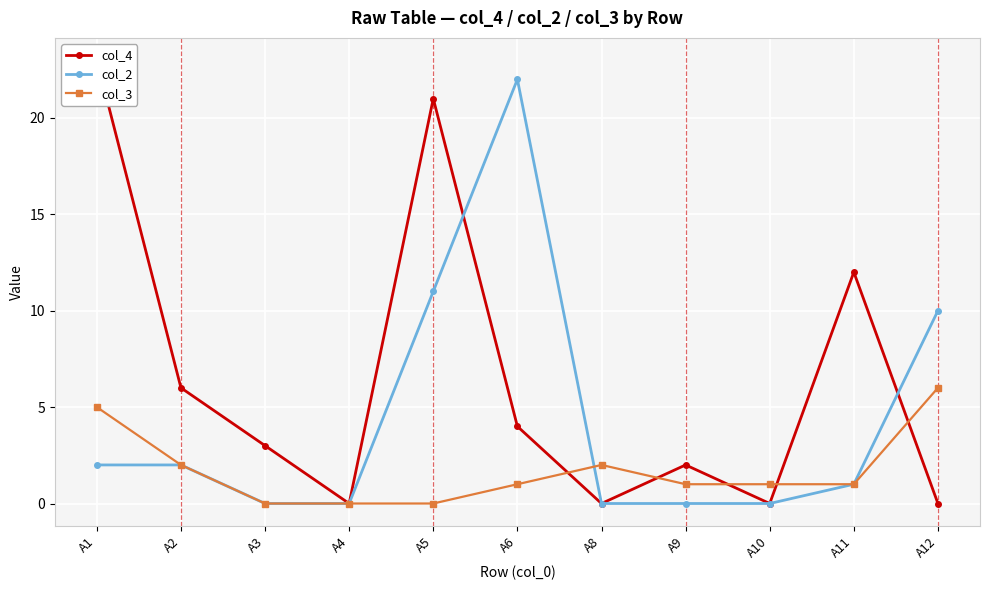

Reading left to right, list all the values displayed in this chart.

col_4: A1=23	A2=6	A3=3	A4=0	A5=21	A6=4	A8=0	A9=2	A10=0	A11=12	A12=0
col_2: A1=2	A2=2	A3=0	A4=0	A5=11	A6=22	A8=0	A9=0	A10=0	A11=1	A12=10
col_3: A1=5	A2=2	A3=0	A4=0	A5=0	A6=1	A8=2	A9=1	A10=1	A11=1	A12=6